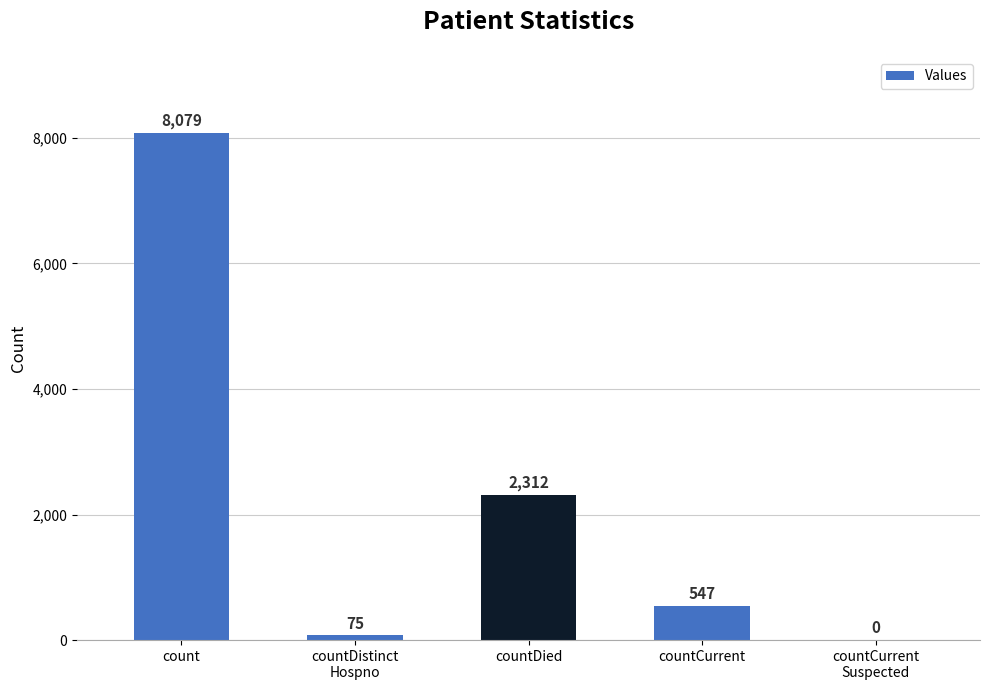

The chart shows a value of 75 at countDistinct
Hospno. True or false?

True